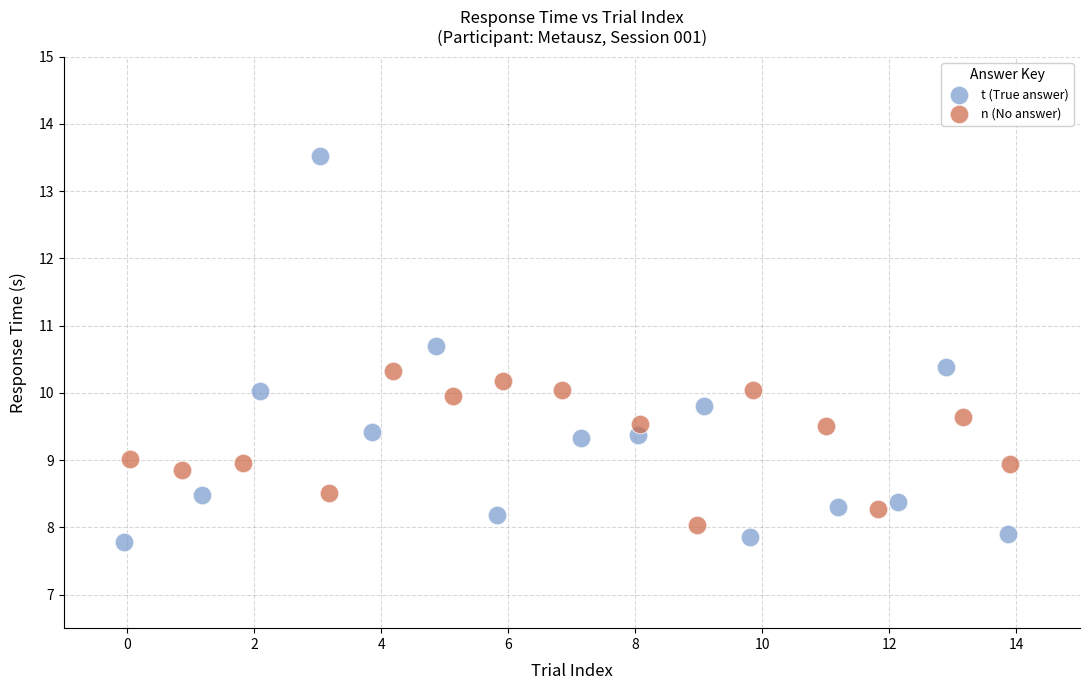

Which series contains the lowest Y value?

t (True answer)